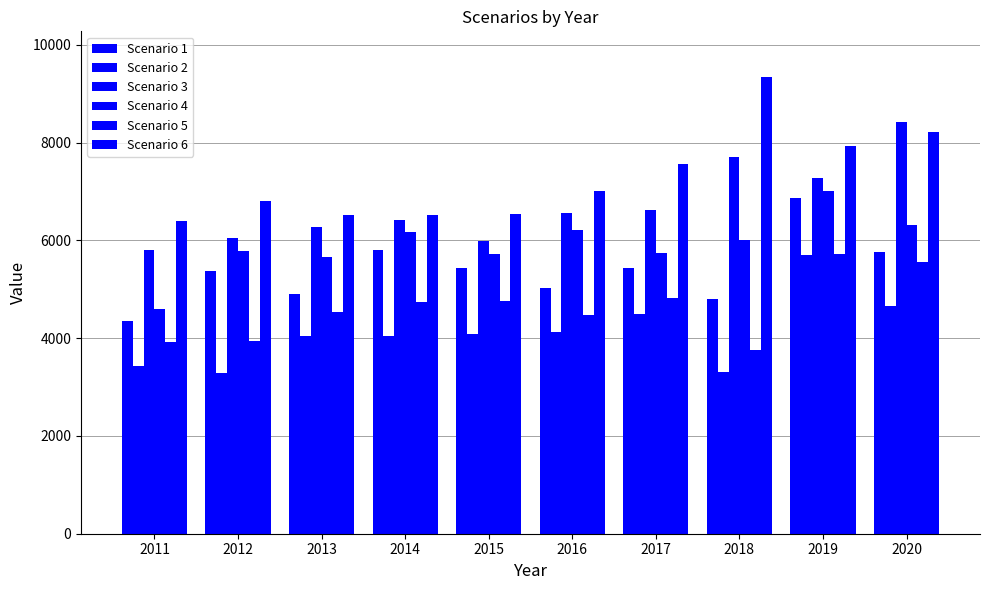

How many data points in Scenario 6 are less than 7006?

5